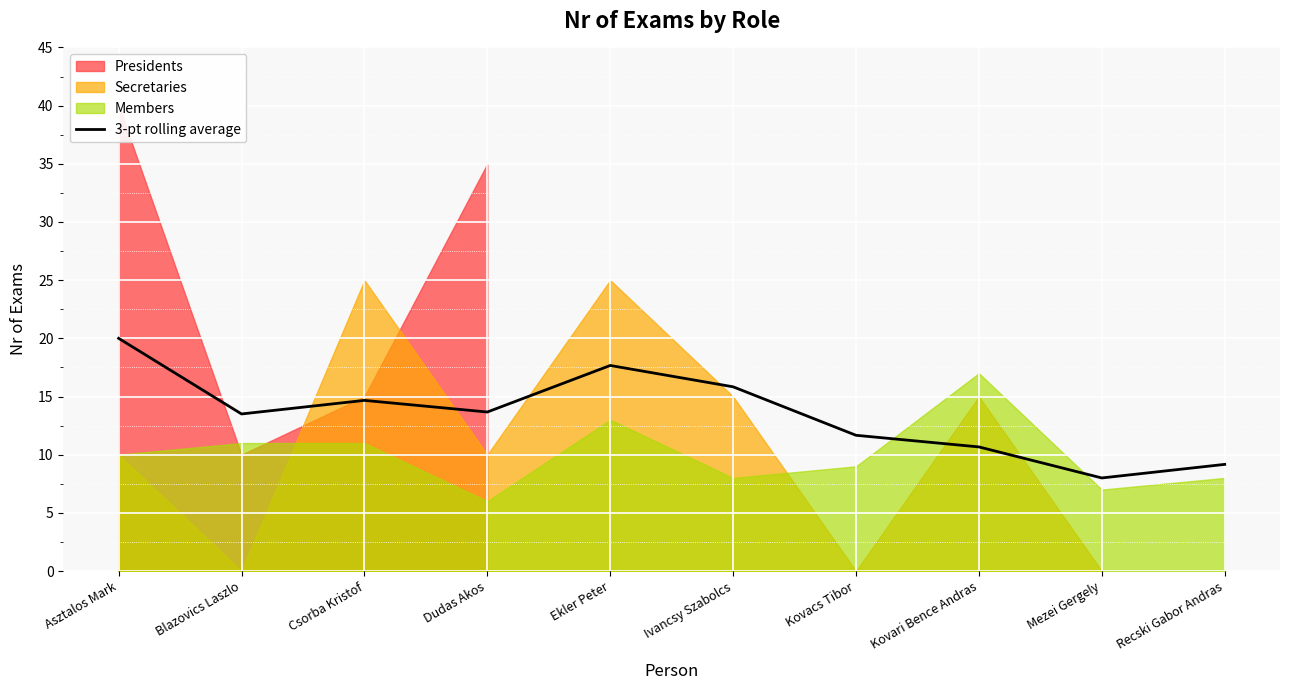

Where does the data first go above 13?

Asztalos Mark